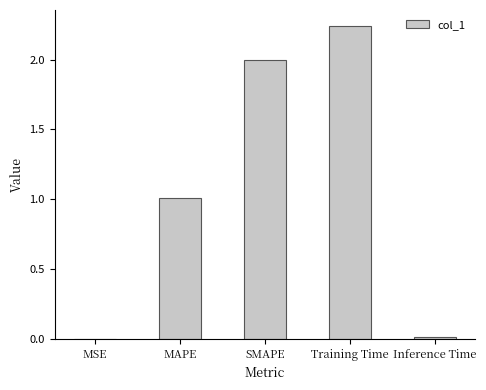

What is the sum of all values?

5.3